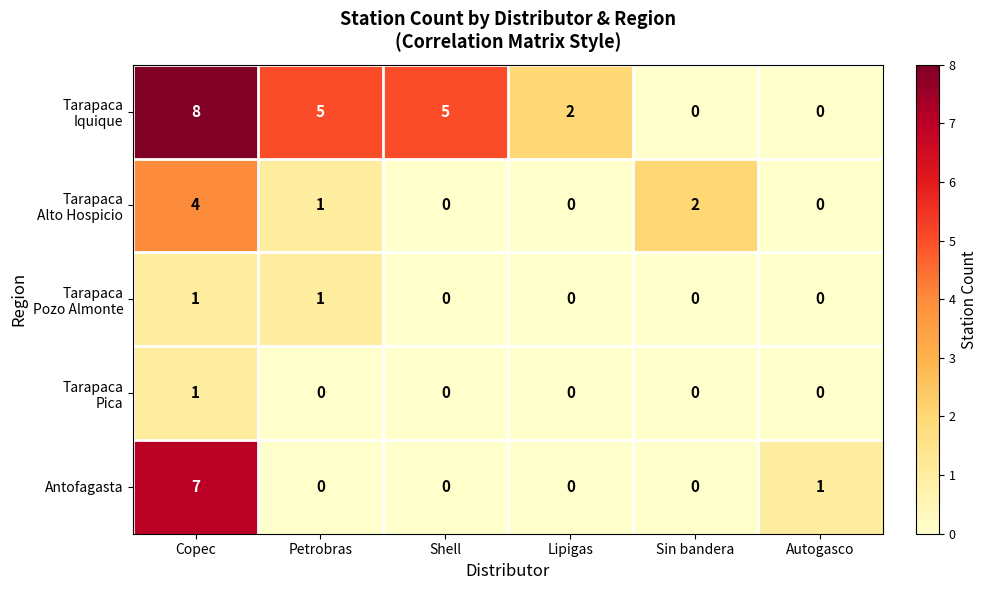

At which label is Antofagasta closest to 3?

Autogasco